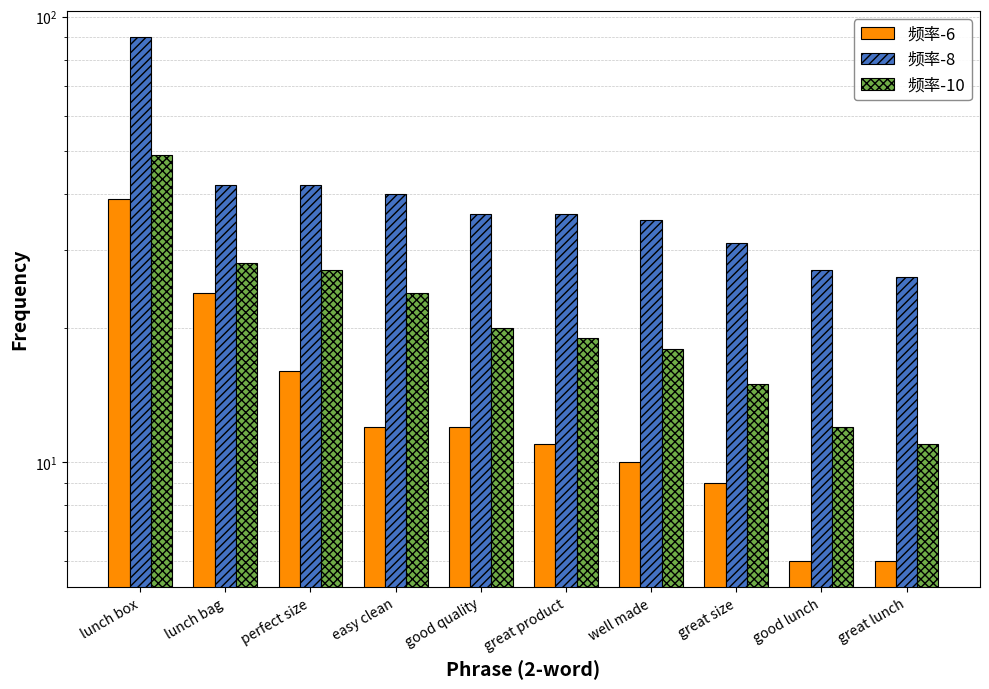

Is it true that 频率-10 equals 24 at great size?

False